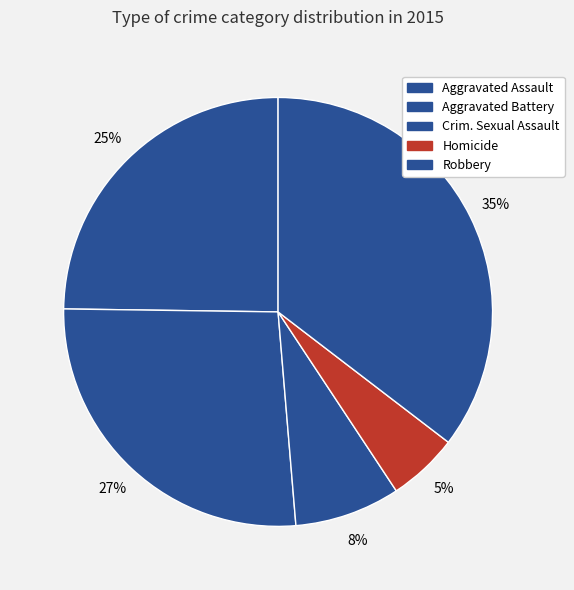

How many slices are in this pie chart?

5